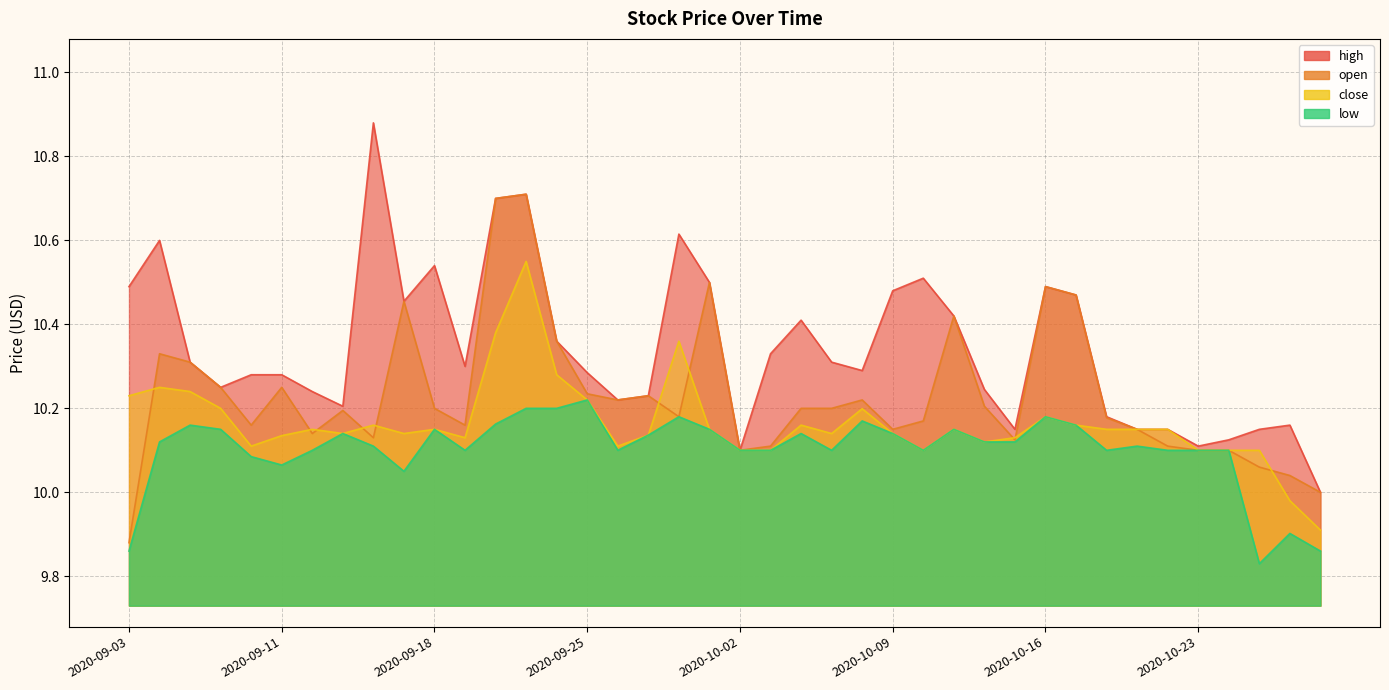

Reading left to right, transcribe all the data shown in this chart.

open: 2020-09-03=9.9	2020-09-04=10.3	2020-09-08=10.3	2020-09-09=10.2	2020-09-10=10.2	2020-09-11=10.2	2020-09-14=10.1	2020-09-15=10.2	2020-09-16=10.1	2020-09-17=10.5	2020-09-18=10.2	2020-09-21=10.2	2020-09-22=10.7	2020-09-23=10.7	2020-09-24=10.4	2020-09-25=10.2	2020-09-28=10.2	2020-09-29=10.2	2020-09-30=10.2	2020-10-01=10.5	2020-10-02=10.1	2020-10-05=10.1	2020-10-06=10.2	2020-10-07=10.2	2020-10-08=10.2	2020-10-09=10.2	2020-10-12=10.2	2020-10-13=10.4	2020-10-14=10.2	2020-10-15=10.1	2020-10-16=10.5	2020-10-19=10.5	2020-10-20=10.2	2020-10-21=10.2	2020-10-22=10.1	2020-10-23=10.1	2020-10-26=10.1	2020-10-27=10.1	2020-10-28=10.0	2020-10-29=10.0
high: 2020-09-03=10.5	2020-09-04=10.6	2020-09-08=10.3	2020-09-09=10.2	2020-09-10=10.3	2020-09-11=10.3	2020-09-14=10.2	2020-09-15=10.2	2020-09-16=10.9	2020-09-17=10.5	2020-09-18=10.5	2020-09-21=10.3	2020-09-22=10.7	2020-09-23=10.7	2020-09-24=10.4	2020-09-25=10.3	2020-09-28=10.2	2020-09-29=10.2	2020-09-30=10.6	2020-10-01=10.5	2020-10-02=10.1	2020-10-05=10.3	2020-10-06=10.4	2020-10-07=10.3	2020-10-08=10.3	2020-10-09=10.5	2020-10-12=10.5	2020-10-13=10.4	2020-10-14=10.2	2020-10-15=10.2	2020-10-16=10.5	2020-10-19=10.5	2020-10-20=10.2	2020-10-21=10.2	2020-10-22=10.2	2020-10-23=10.1	2020-10-26=10.1	2020-10-27=10.2	2020-10-28=10.2	2020-10-29=10.0
low: 2020-09-03=9.9	2020-09-04=10.1	2020-09-08=10.2	2020-09-09=10.2	2020-09-10=10.1	2020-09-11=10.1	2020-09-14=10.1	2020-09-15=10.1	2020-09-16=10.1	2020-09-17=10.1	2020-09-18=10.2	2020-09-21=10.1	2020-09-22=10.2	2020-09-23=10.2	2020-09-24=10.2	2020-09-25=10.2	2020-09-28=10.1	2020-09-29=10.1	2020-09-30=10.2	2020-10-01=10.2	2020-10-02=10.1	2020-10-05=10.1	2020-10-06=10.1	2020-10-07=10.1	2020-10-08=10.2	2020-10-09=10.1	2020-10-12=10.1	2020-10-13=10.2	2020-10-14=10.1	2020-10-15=10.1	2020-10-16=10.2	2020-10-19=10.2	2020-10-20=10.1	2020-10-21=10.1	2020-10-22=10.1	2020-10-23=10.1	2020-10-26=10.1	2020-10-27=9.8	2020-10-28=9.9	2020-10-29=9.9
close: 2020-09-03=10.2	2020-09-04=10.2	2020-09-08=10.2	2020-09-09=10.2	2020-09-10=10.1	2020-09-11=10.1	2020-09-14=10.2	2020-09-15=10.1	2020-09-16=10.2	2020-09-17=10.1	2020-09-18=10.2	2020-09-21=10.1	2020-09-22=10.4	2020-09-23=10.6	2020-09-24=10.3	2020-09-25=10.2	2020-09-28=10.1	2020-09-29=10.1	2020-09-30=10.4	2020-10-01=10.2	2020-10-02=10.1	2020-10-05=10.1	2020-10-06=10.2	2020-10-07=10.1	2020-10-08=10.2	2020-10-09=10.1	2020-10-12=10.1	2020-10-13=10.2	2020-10-14=10.1	2020-10-15=10.1	2020-10-16=10.2	2020-10-19=10.2	2020-10-20=10.2	2020-10-21=10.2	2020-10-22=10.2	2020-10-23=10.1	2020-10-26=10.1	2020-10-27=10.1	2020-10-28=10.0	2020-10-29=9.9